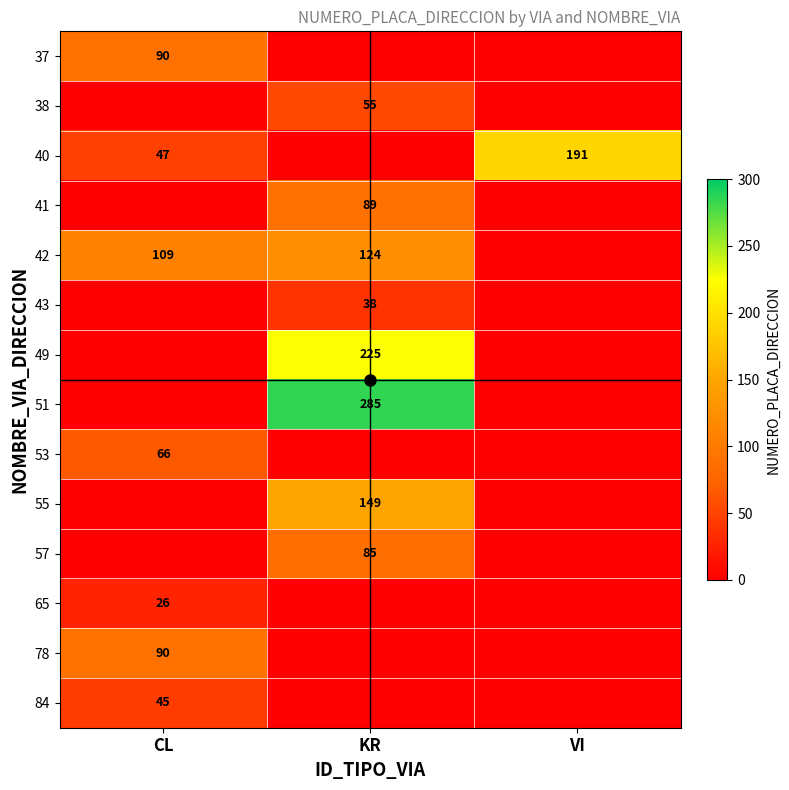

At which label does 37 reach its minimum?

KR